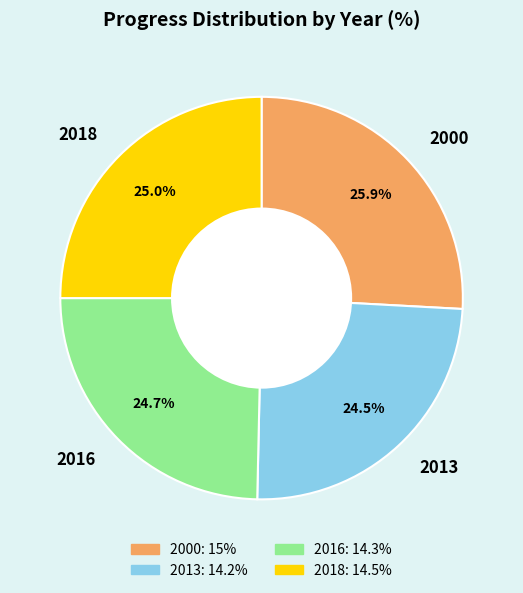

What percentage is the 2018 slice, to the nearest percent?

25%